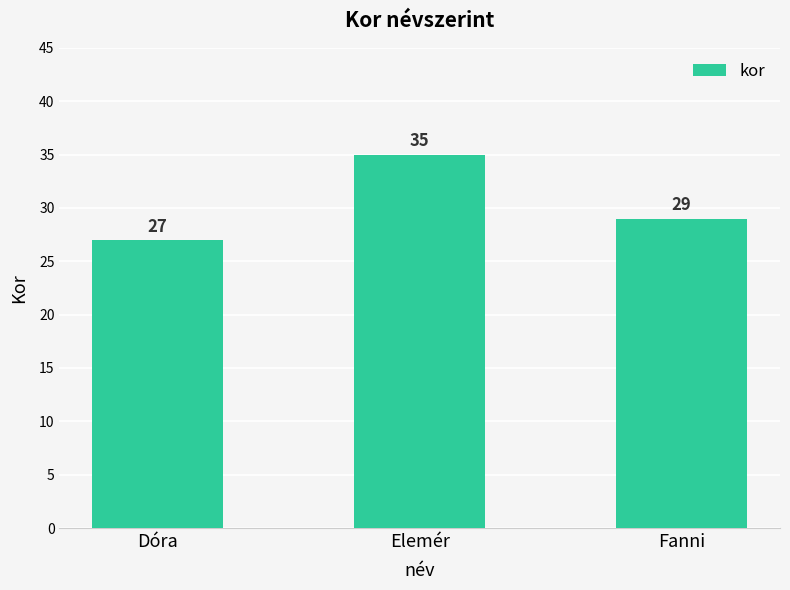

List the labels in order of value, smallest first.

Dóra, Fanni, Elemér